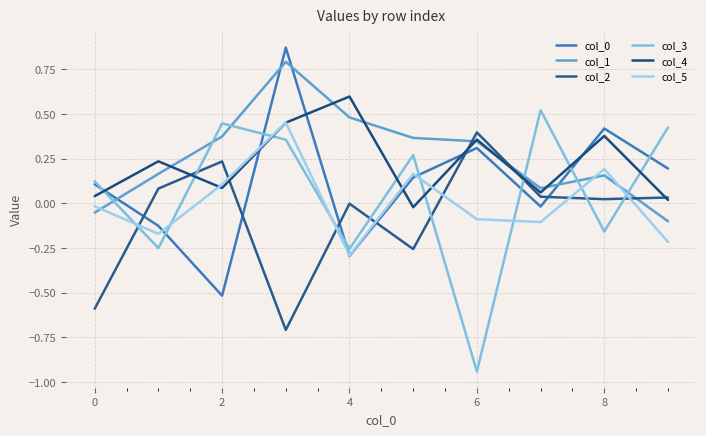

How many lines are shown in the chart?

6